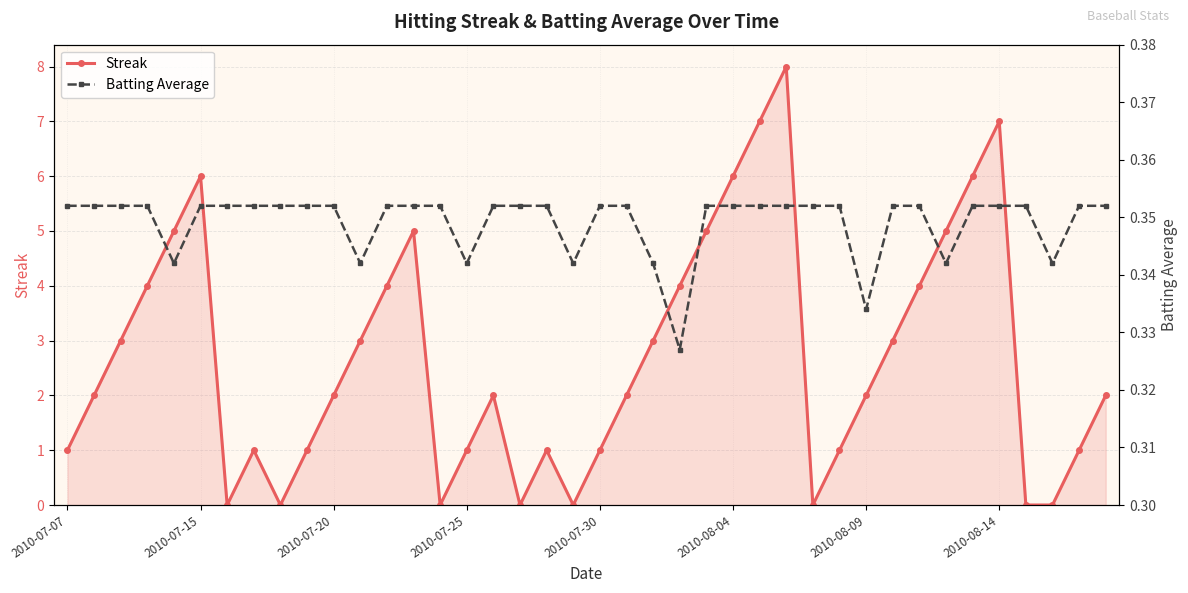

List the series in order of their peak value, lowest first.

Batting Average, Streak